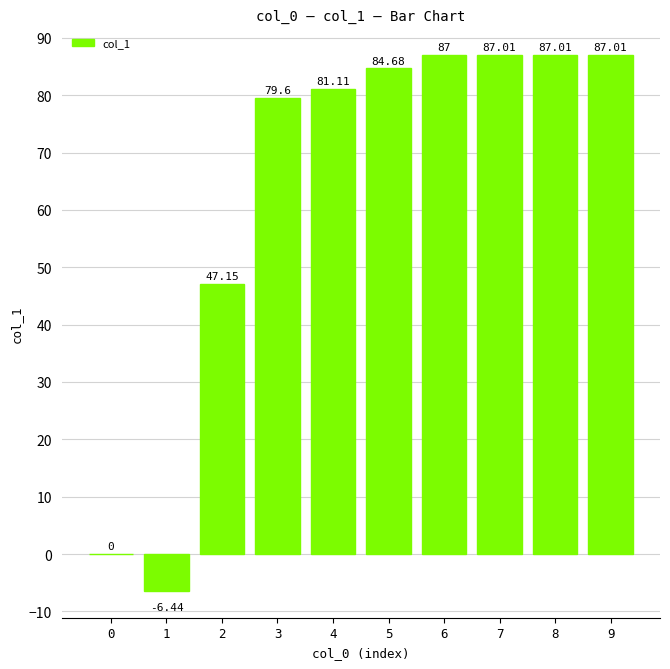

Where is the data nearest to the value 40?

2